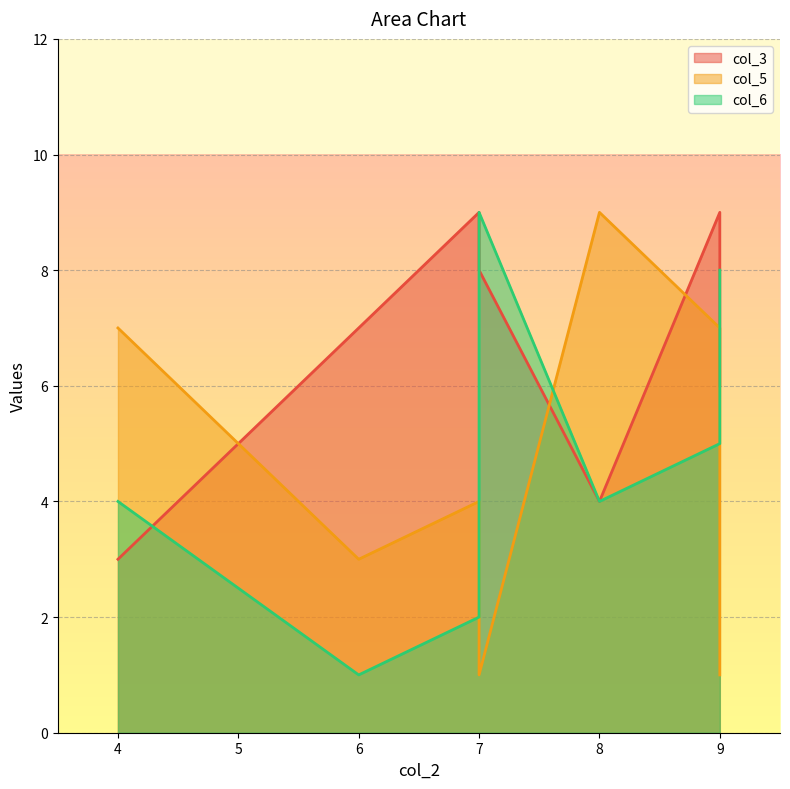

Does the chart display data point markers on the line(s)?

No